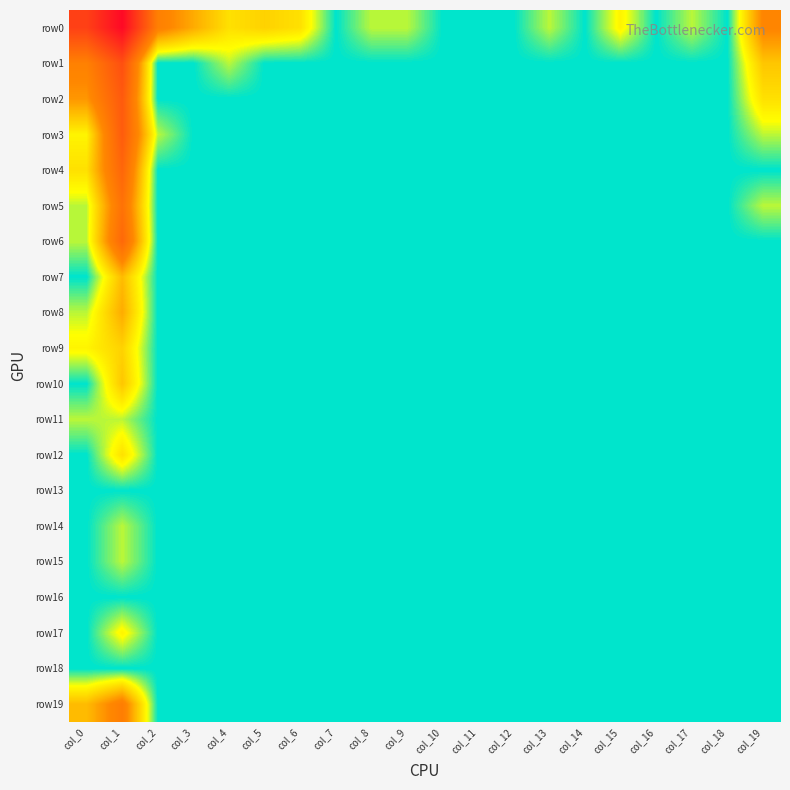

Reading left to right, extract all data points from this chart.

row0: col_0=5.6	col_1=7.8	col_2=3.0	col_3=2.2	col_4=1.4	col_5=1.6	col_6=1.4	col_7=0.0	col_8=0.7	col_9=0.7	col_10=0.0	col_11=0.0	col_12=0.0	col_13=0.7	col_14=0.0	col_15=1.1	col_16=0.0	col_17=0.7	col_18=0.0	col_19=2.8
row1: col_0=3.0	col_1=5.0	col_2=0.0	col_3=0.0	col_4=0.7	col_5=0.0	col_6=0.0	col_7=0.0	col_8=0.0	col_9=0.0	col_10=0.0	col_11=0.0	col_12=0.0	col_13=0.0	col_14=0.0	col_15=0.0	col_16=0.0	col_17=0.0	col_18=0.0	col_19=1.8
row2: col_0=2.5	col_1=4.6	col_2=0.0	col_3=0.0	col_4=0.0	col_5=0.0	col_6=0.0	col_7=0.0	col_8=0.0	col_9=0.0	col_10=0.0	col_11=0.0	col_12=0.0	col_13=0.0	col_14=0.0	col_15=0.0	col_16=0.0	col_17=0.0	col_18=0.0	col_19=1.4
row3: col_0=1.1	col_1=4.5	col_2=0.7	col_3=0.0	col_4=0.0	col_5=0.0	col_6=0.0	col_7=0.0	col_8=0.0	col_9=0.0	col_10=0.0	col_11=0.0	col_12=0.0	col_13=0.0	col_14=0.0	col_15=0.0	col_16=0.0	col_17=0.0	col_18=0.0	col_19=0.7
row4: col_0=1.4	col_1=4.1	col_2=0.0	col_3=0.0	col_4=0.0	col_5=0.0	col_6=0.0	col_7=0.0	col_8=0.0	col_9=0.0	col_10=0.0	col_11=0.0	col_12=0.0	col_13=0.0	col_14=0.0	col_15=0.0	col_16=0.0	col_17=0.0	col_18=0.0	col_19=0.0
row5: col_0=0.7	col_1=3.6	col_2=0.0	col_3=0.0	col_4=0.0	col_5=0.0	col_6=0.0	col_7=0.0	col_8=0.0	col_9=0.0	col_10=0.0	col_11=0.0	col_12=0.0	col_13=0.0	col_14=0.0	col_15=0.0	col_16=0.0	col_17=0.0	col_18=0.0	col_19=0.7
row6: col_0=0.7	col_1=4.0	col_2=0.0	col_3=0.0	col_4=0.0	col_5=0.0	col_6=0.0	col_7=0.0	col_8=0.0	col_9=0.0	col_10=0.0	col_11=0.0	col_12=0.0	col_13=0.0	col_14=0.0	col_15=0.0	col_16=0.0	col_17=0.0	col_18=0.0	col_19=0.0
row7: col_0=0.0	col_1=1.9	col_2=0.0	col_3=0.0	col_4=0.0	col_5=0.0	col_6=0.0	col_7=0.0	col_8=0.0	col_9=0.0	col_10=0.0	col_11=0.0	col_12=0.0	col_13=0.0	col_14=0.0	col_15=0.0	col_16=0.0	col_17=0.0	col_18=0.0	col_19=0.0
row8: col_0=0.7	col_1=2.2	col_2=0.0	col_3=0.0	col_4=0.0	col_5=0.0	col_6=0.0	col_7=0.0	col_8=0.0	col_9=0.0	col_10=0.0	col_11=0.0	col_12=0.0	col_13=0.0	col_14=0.0	col_15=0.0	col_16=0.0	col_17=0.0	col_18=0.0	col_19=0.0
row9: col_0=1.1	col_1=1.6	col_2=0.0	col_3=0.0	col_4=0.0	col_5=0.0	col_6=0.0	col_7=0.0	col_8=0.0	col_9=0.0	col_10=0.0	col_11=0.0	col_12=0.0	col_13=0.0	col_14=0.0	col_15=0.0	col_16=0.0	col_17=0.0	col_18=0.0	col_19=0.0
row10: col_0=0.0	col_1=1.8	col_2=0.0	col_3=0.0	col_4=0.0	col_5=0.0	col_6=0.0	col_7=0.0	col_8=0.0	col_9=0.0	col_10=0.0	col_11=0.0	col_12=0.0	col_13=0.0	col_14=0.0	col_15=0.0	col_16=0.0	col_17=0.0	col_18=0.0	col_19=0.0
row11: col_0=0.7	col_1=0.7	col_2=0.0	col_3=0.0	col_4=0.0	col_5=0.0	col_6=0.0	col_7=0.0	col_8=0.0	col_9=0.0	col_10=0.0	col_11=0.0	col_12=0.0	col_13=0.0	col_14=0.0	col_15=0.0	col_16=0.0	col_17=0.0	col_18=0.0	col_19=0.0
row12: col_0=0.0	col_1=1.4	col_2=0.0	col_3=0.0	col_4=0.0	col_5=0.0	col_6=0.0	col_7=0.0	col_8=0.0	col_9=0.0	col_10=0.0	col_11=0.0	col_12=0.0	col_13=0.0	col_14=0.0	col_15=0.0	col_16=0.0	col_17=0.0	col_18=0.0	col_19=0.0
row13: col_0=0.0	col_1=0.0	col_2=0.0	col_3=0.0	col_4=0.0	col_5=0.0	col_6=0.0	col_7=0.0	col_8=0.0	col_9=0.0	col_10=0.0	col_11=0.0	col_12=0.0	col_13=0.0	col_14=0.0	col_15=0.0	col_16=0.0	col_17=0.0	col_18=0.0	col_19=0.0
row14: col_0=0.0	col_1=0.7	col_2=0.0	col_3=0.0	col_4=0.0	col_5=0.0	col_6=0.0	col_7=0.0	col_8=0.0	col_9=0.0	col_10=0.0	col_11=0.0	col_12=0.0	col_13=0.0	col_14=0.0	col_15=0.0	col_16=0.0	col_17=0.0	col_18=0.0	col_19=0.0
row15: col_0=0.0	col_1=0.7	col_2=0.0	col_3=0.0	col_4=0.0	col_5=0.0	col_6=0.0	col_7=0.0	col_8=0.0	col_9=0.0	col_10=0.0	col_11=0.0	col_12=0.0	col_13=0.0	col_14=0.0	col_15=0.0	col_16=0.0	col_17=0.0	col_18=0.0	col_19=0.0
row16: col_0=0.0	col_1=0.0	col_2=0.0	col_3=0.0	col_4=0.0	col_5=0.0	col_6=0.0	col_7=0.0	col_8=0.0	col_9=0.0	col_10=0.0	col_11=0.0	col_12=0.0	col_13=0.0	col_14=0.0	col_15=0.0	col_16=0.0	col_17=0.0	col_18=0.0	col_19=0.0
row17: col_0=0.0	col_1=1.1	col_2=0.0	col_3=0.0	col_4=0.0	col_5=0.0	col_6=0.0	col_7=0.0	col_8=0.0	col_9=0.0	col_10=0.0	col_11=0.0	col_12=0.0	col_13=0.0	col_14=0.0	col_15=0.0	col_16=0.0	col_17=0.0	col_18=0.0	col_19=0.0
row18: col_0=0.0	col_1=0.0	col_2=0.0	col_3=0.0	col_4=0.0	col_5=0.0	col_6=0.0	col_7=0.0	col_8=0.0	col_9=0.0	col_10=0.0	col_11=0.0	col_12=0.0	col_13=0.0	col_14=0.0	col_15=0.0	col_16=0.0	col_17=0.0	col_18=0.0	col_19=0.0
row19: col_0=1.9	col_1=3.1	col_2=0.0	col_3=0.0	col_4=0.0	col_5=0.0	col_6=0.0	col_7=0.0	col_8=0.0	col_9=0.0	col_10=0.0	col_11=0.0	col_12=0.0	col_13=0.0	col_14=0.0	col_15=0.0	col_16=0.0	col_17=0.0	col_18=0.0	col_19=0.0